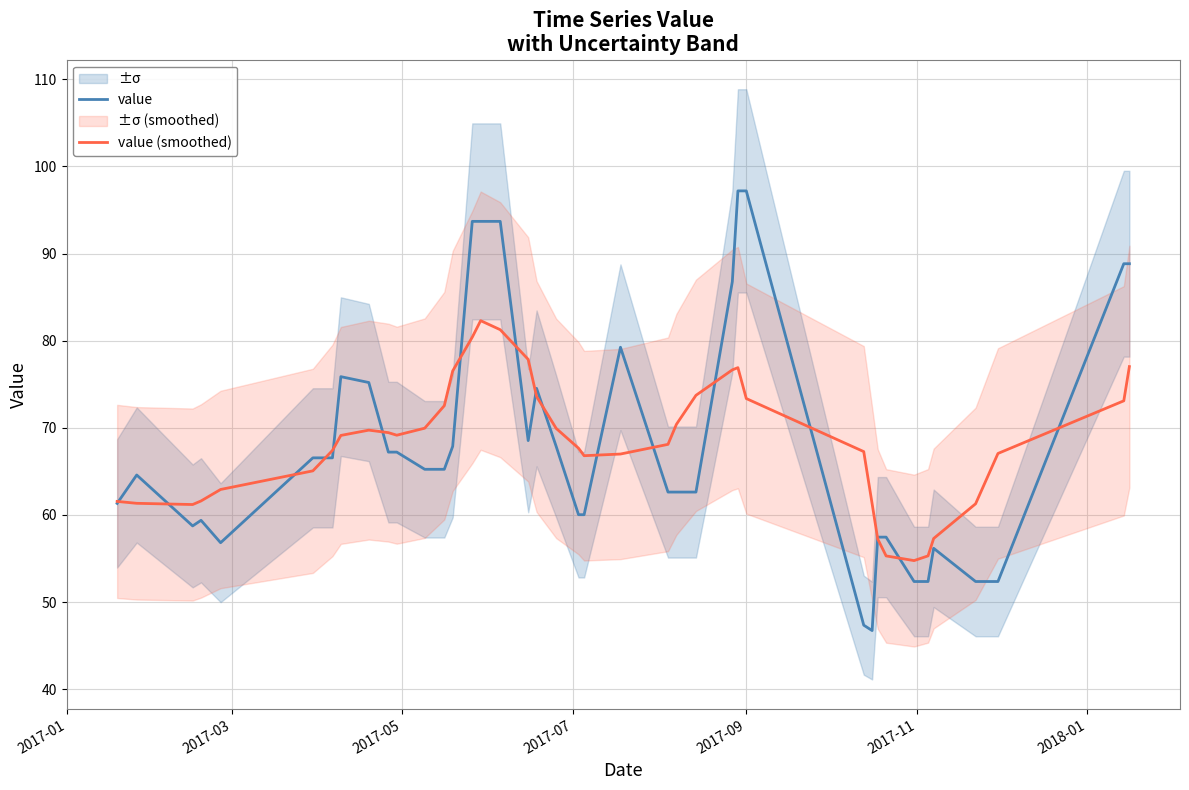

In value, how many points are lower than both neighbors (excluding endpoints)?

4